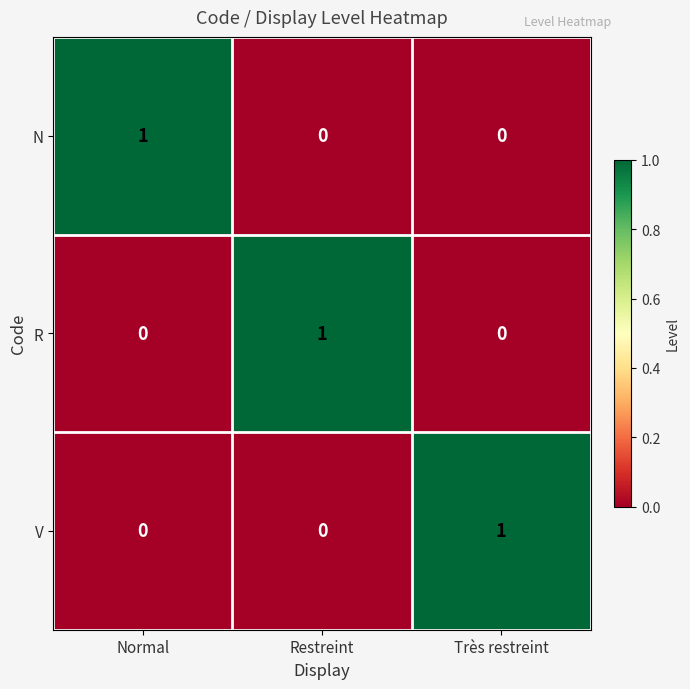

At how many categories does at least one series exceed 0?

3